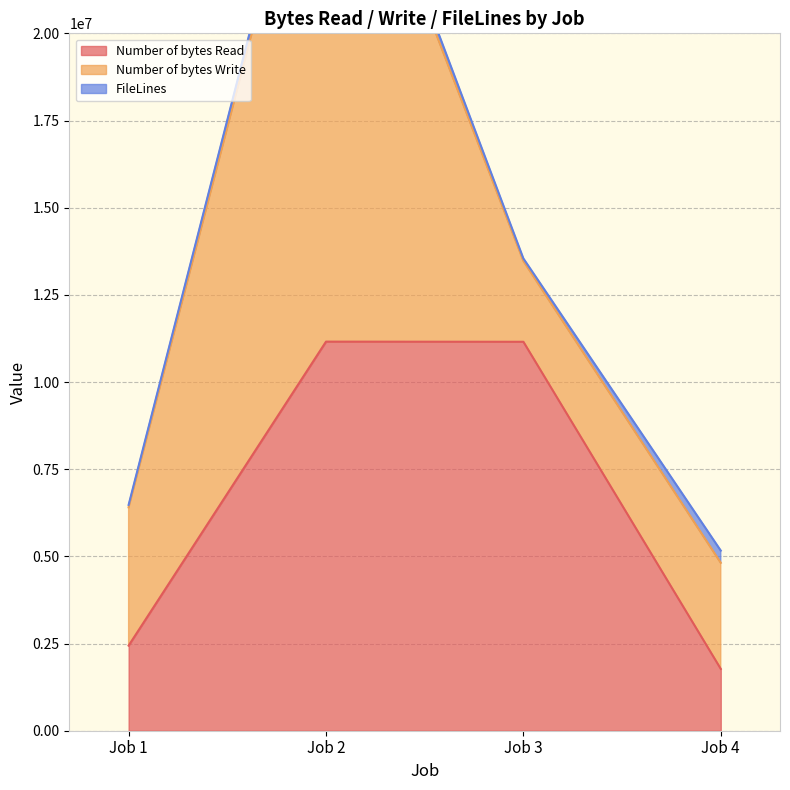

Rank the categories by FileLines value from highest to lowest.

Job 2, Job 4, Job 1, Job 3